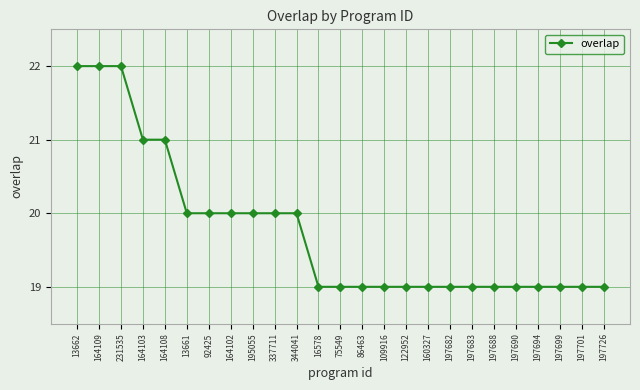

What is the greatest value displayed?

22